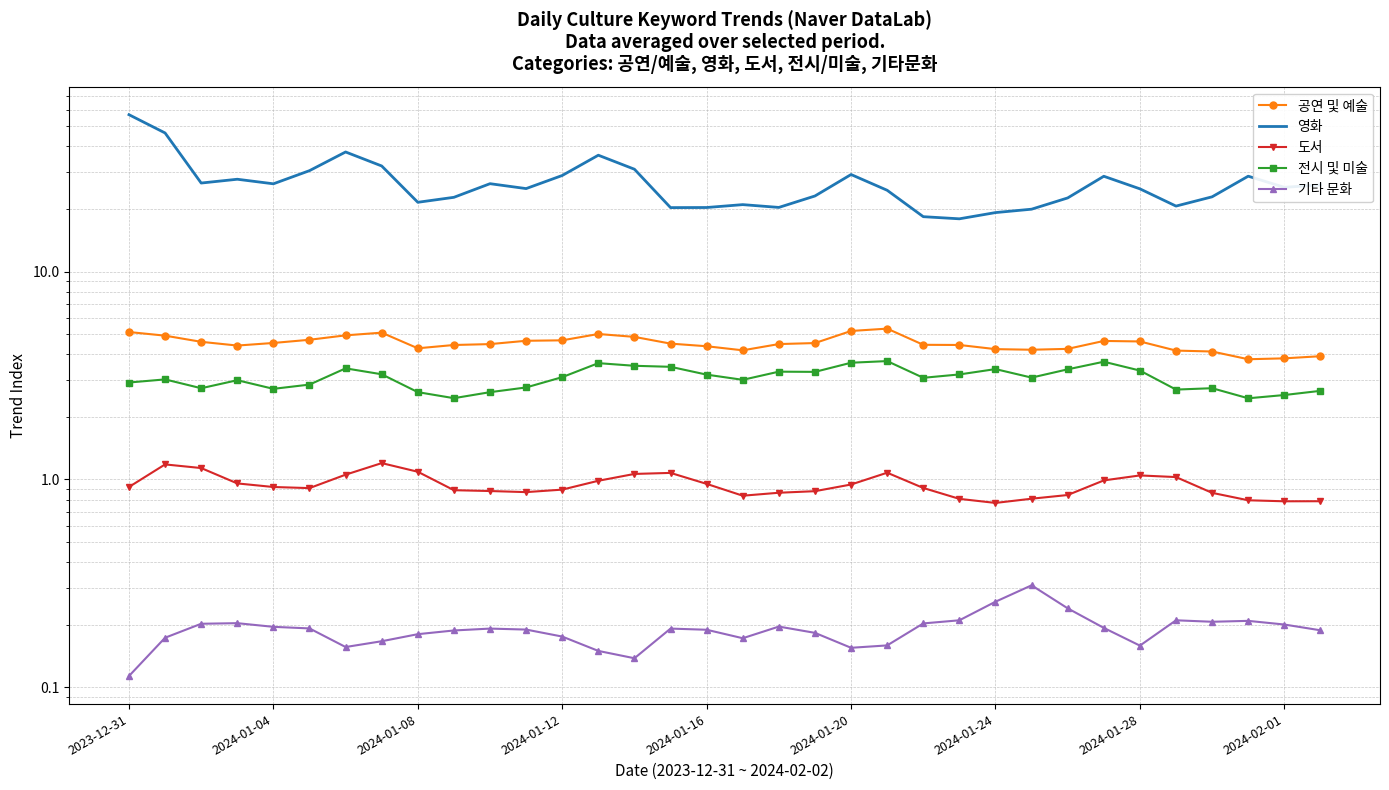

In 공연 및 예술, how many points are higher than both neighbors (excluding endpoints)?

4